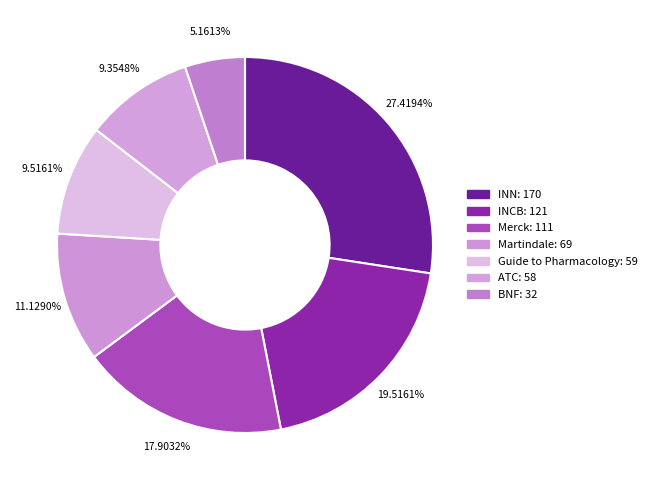

What is the largest slice in the pie chart?

INN